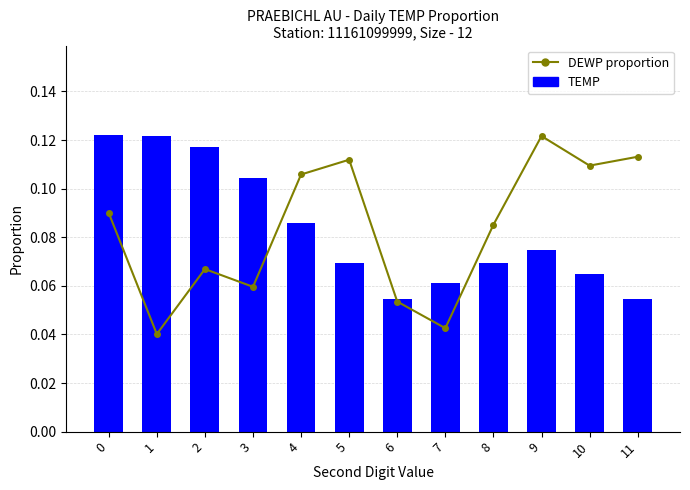

What is the difference between the maximum and second lowest values in the TEMP series?

0.1